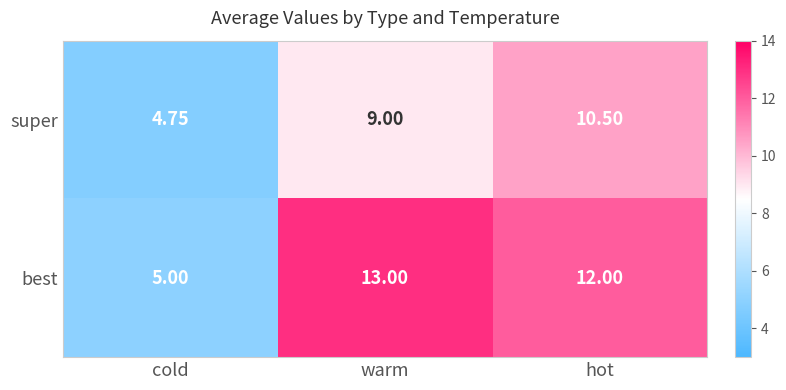

How many data points does each series have?

3